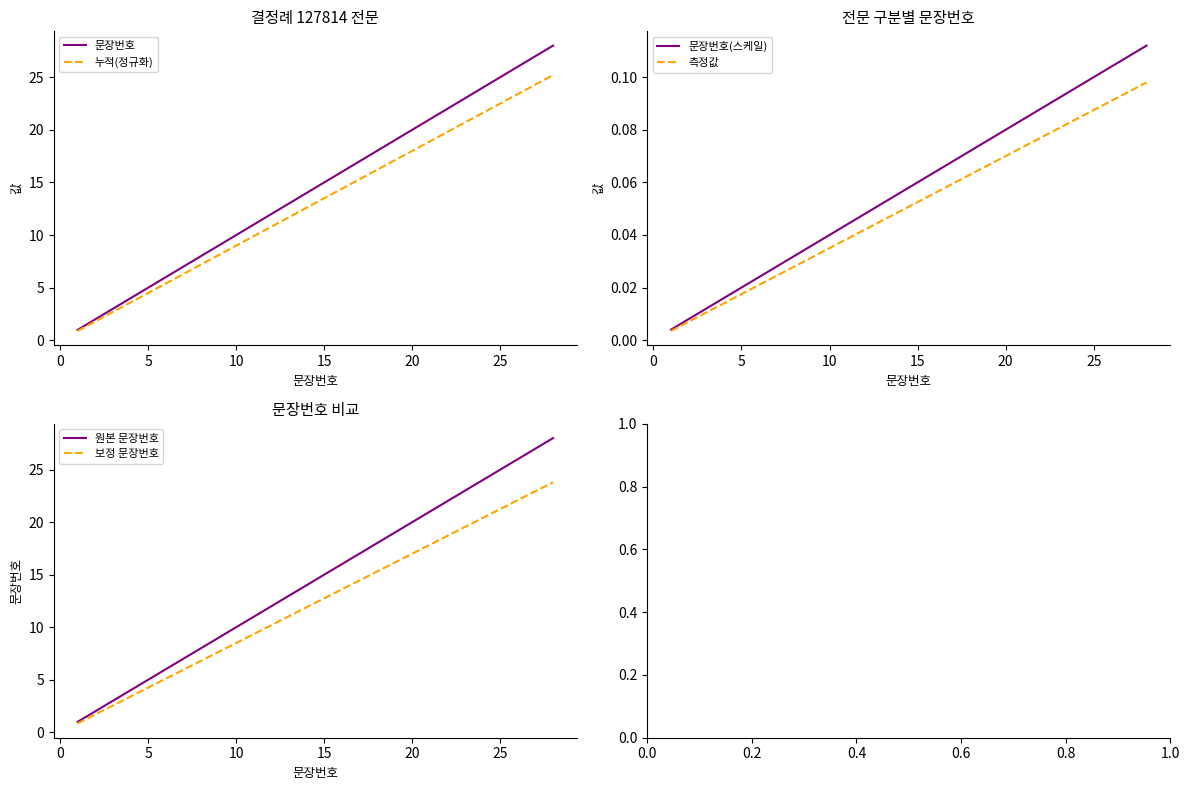

What is the maximum value for 원본 문장번호?

28.0